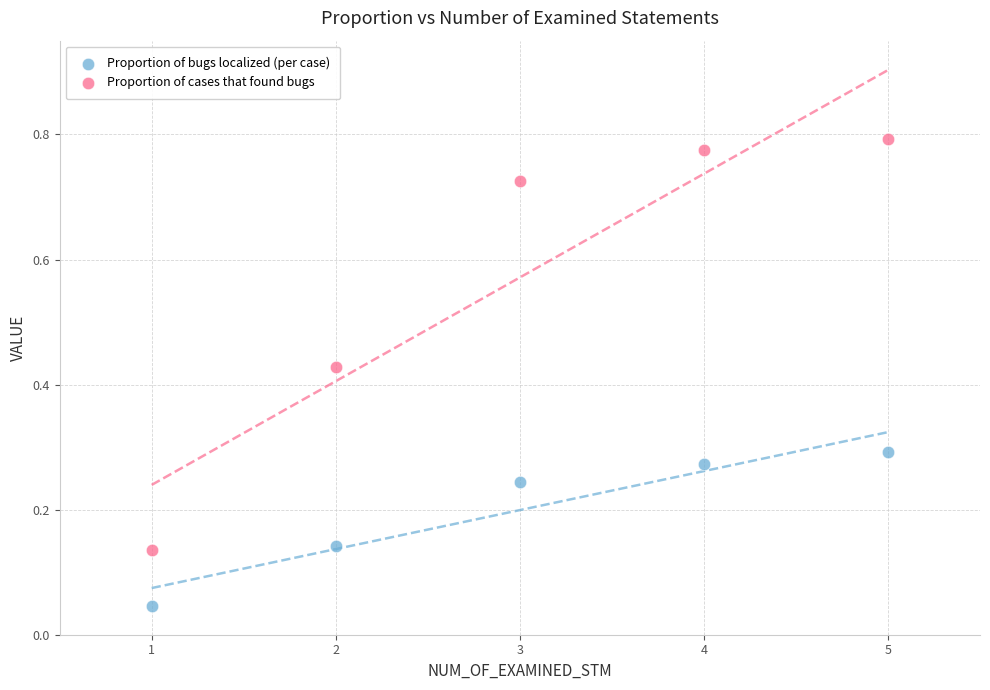

Across all data points, what is the average X value?

3.0